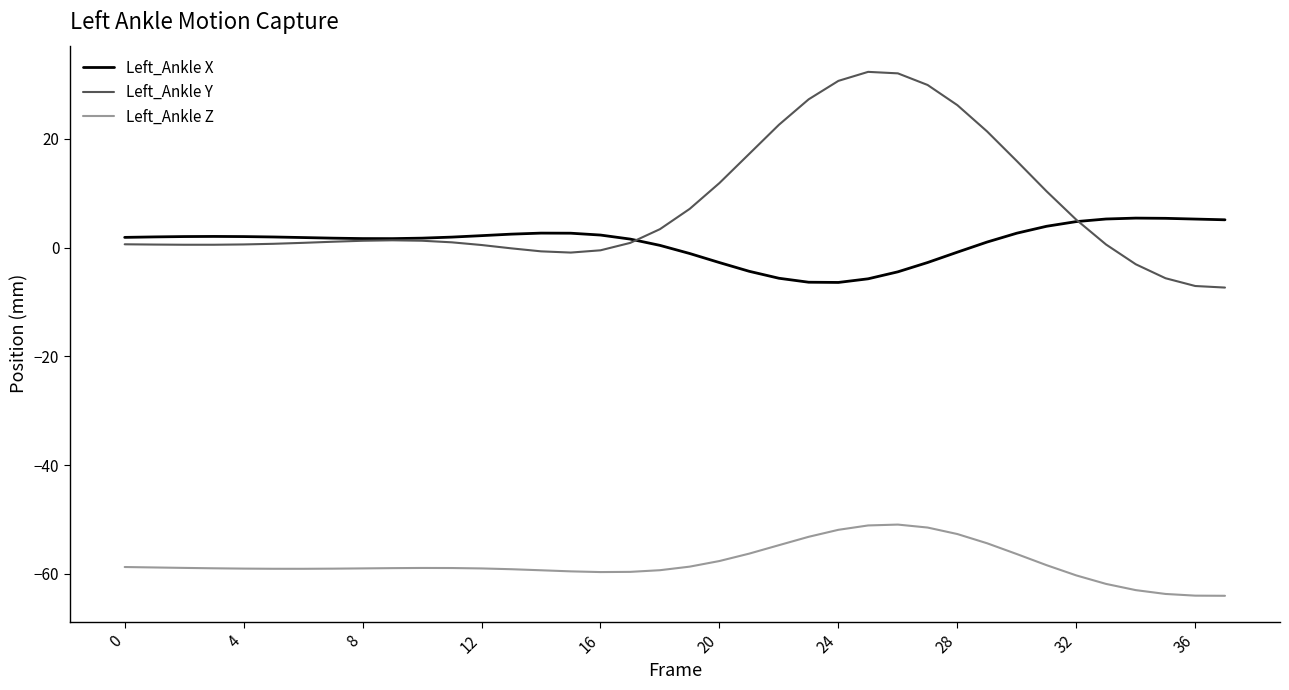

Which series has the widest spread of values?

Left_Ankle Y